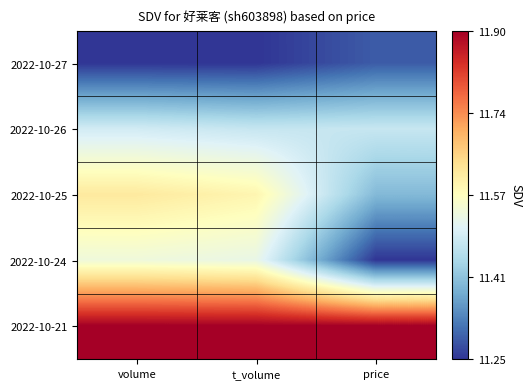

Rank the series by their maximum value, from lowest to highest.

2022-10-27, 2022-10-26, 2022-10-24, 2022-10-25, 2022-10-21